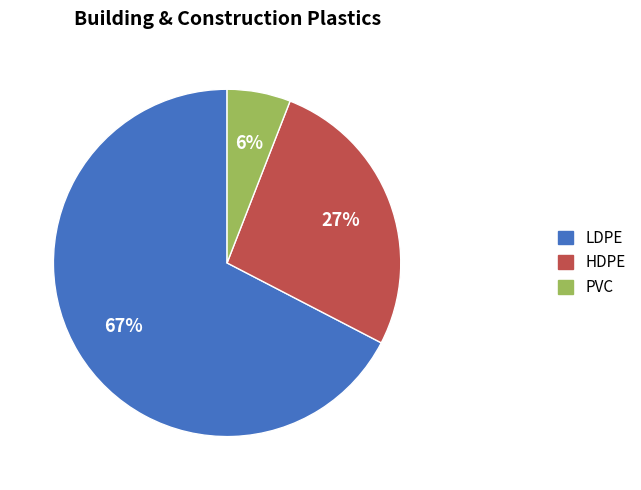

To the nearest percent, what is the difference between the PVC and LDPE slice percentages?

61%